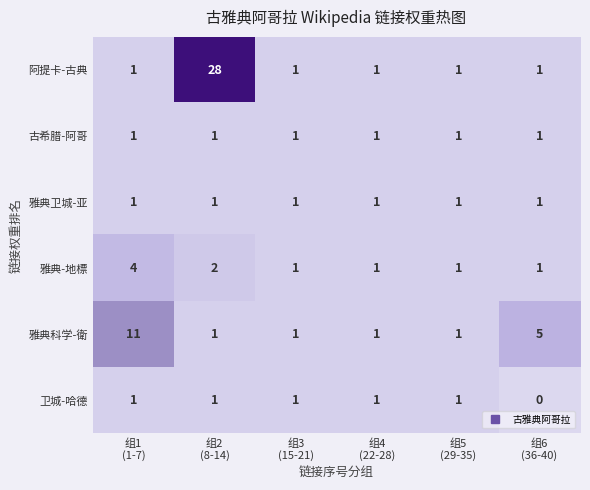

How many 雅典科学-衛 values are between 1 and 5?

5